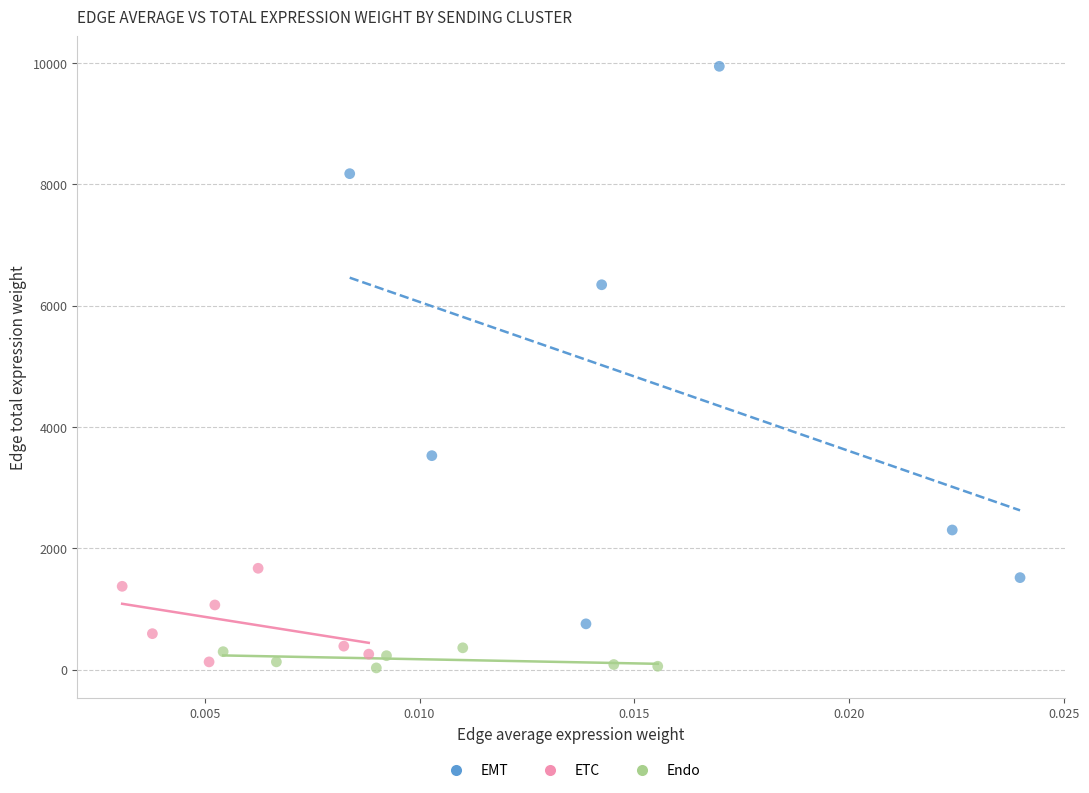

Which series has the widest spread of Y values?

EMT